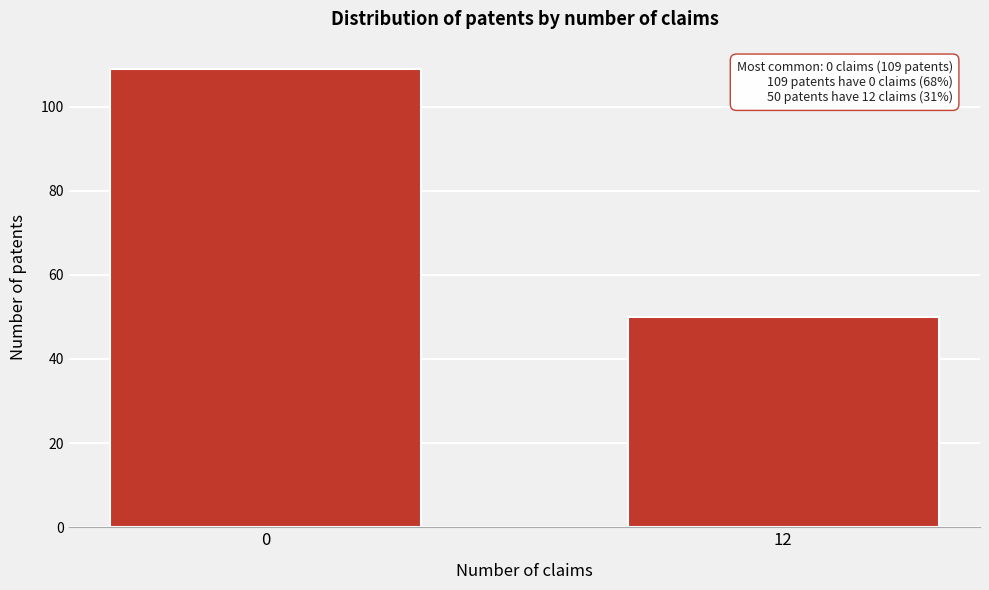

Reading right to left, what are all the values shown in this chart?

50	109